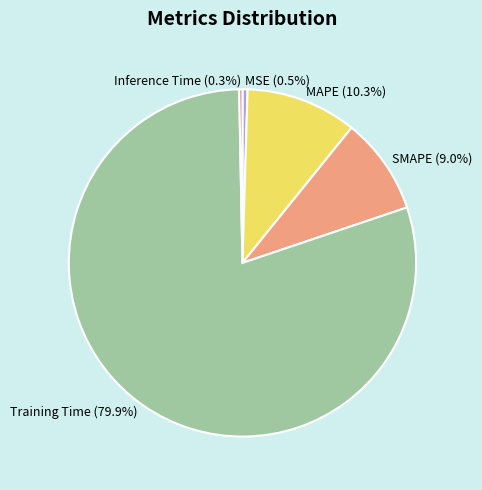

The MAPE slice represents 10% of the pie. True or false?

True